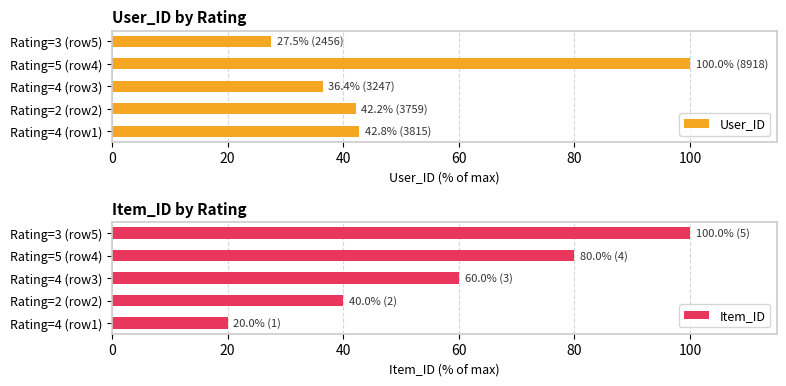

Reading right to left, transcribe all the data shown in this chart.

User_ID: 27.5	100.0	36.4	42.2	42.8
Item_ID: 100.0	80.0	60.0	40.0	20.0